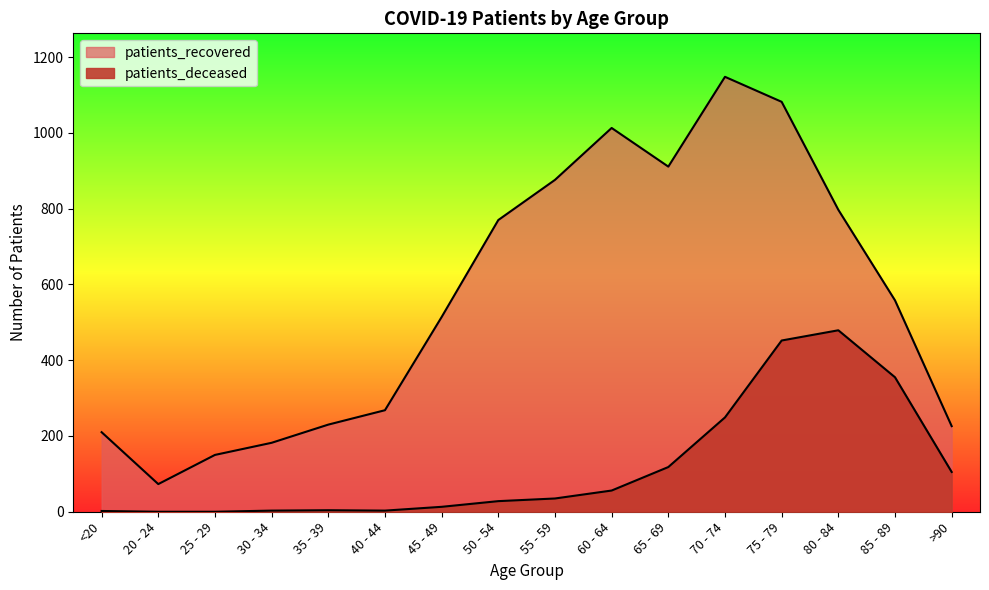

Which category has the lowest value in the patients_deceased series?

20 - 24